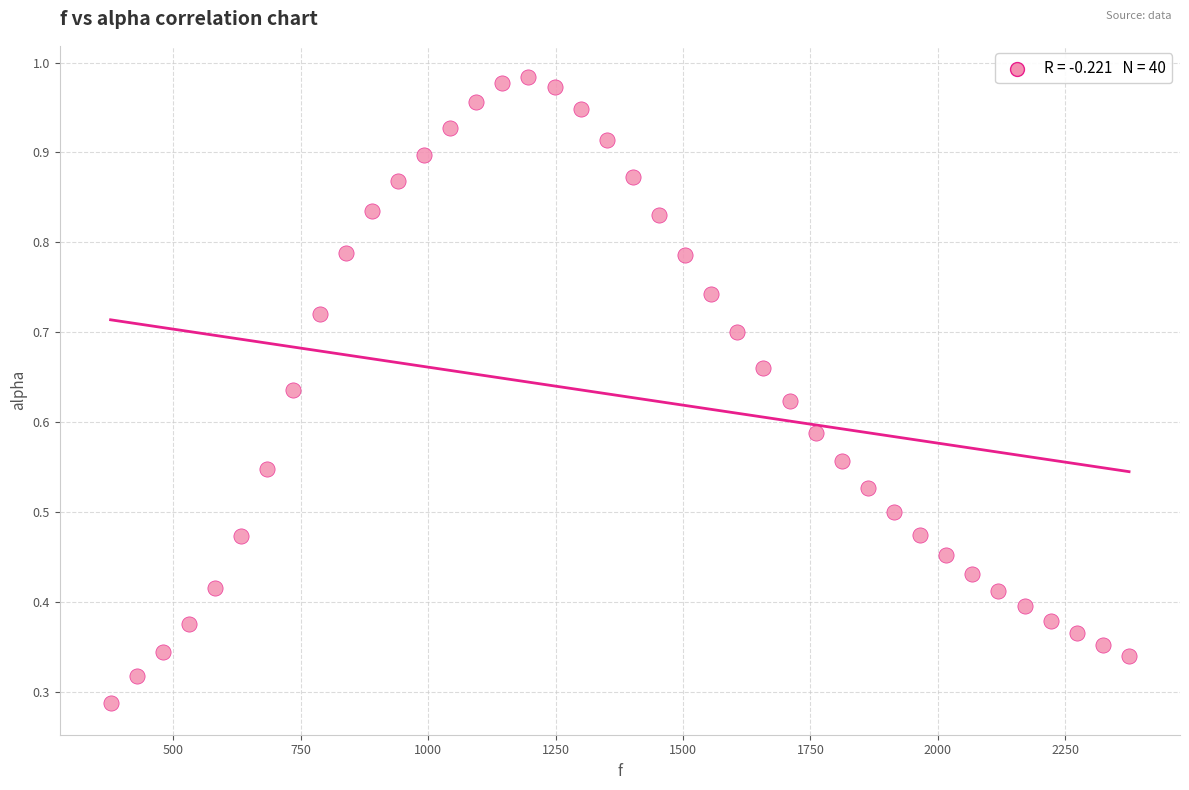

What is the range of X values (max minus min)?

1998.3